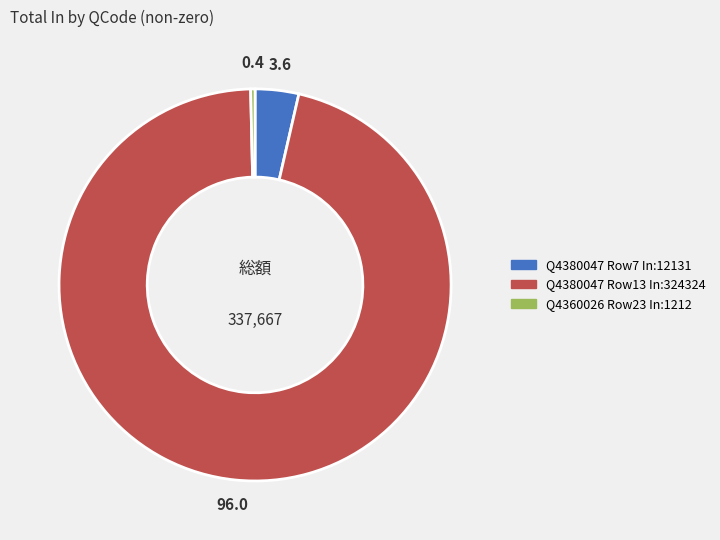

Between Q4380047 Row7 In:12131 and Q4360026 Row23 In:1212, which is larger?

Q4380047 Row7 In:12131